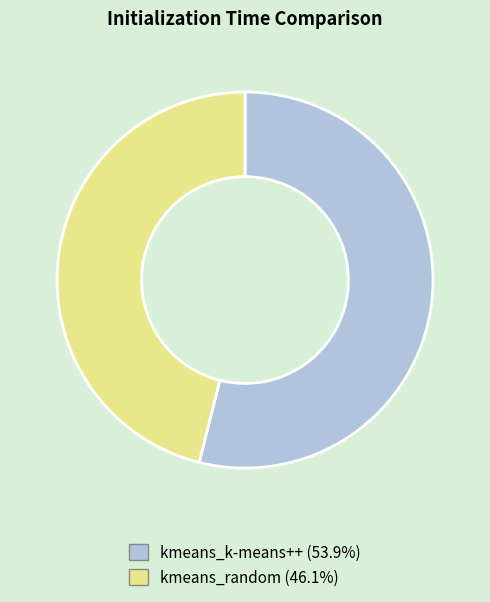

How many segments does this pie chart have?

2